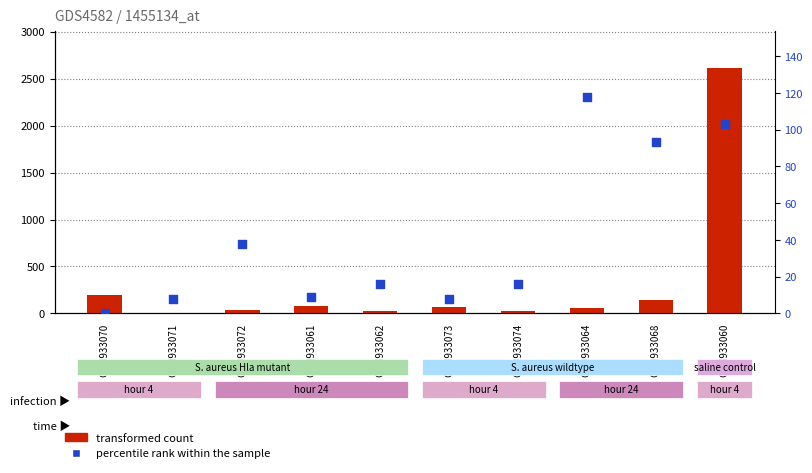

Is the value of percentile rank within the sample at GSM933064 greater than the value of transformed count at GSM933062?

Yes